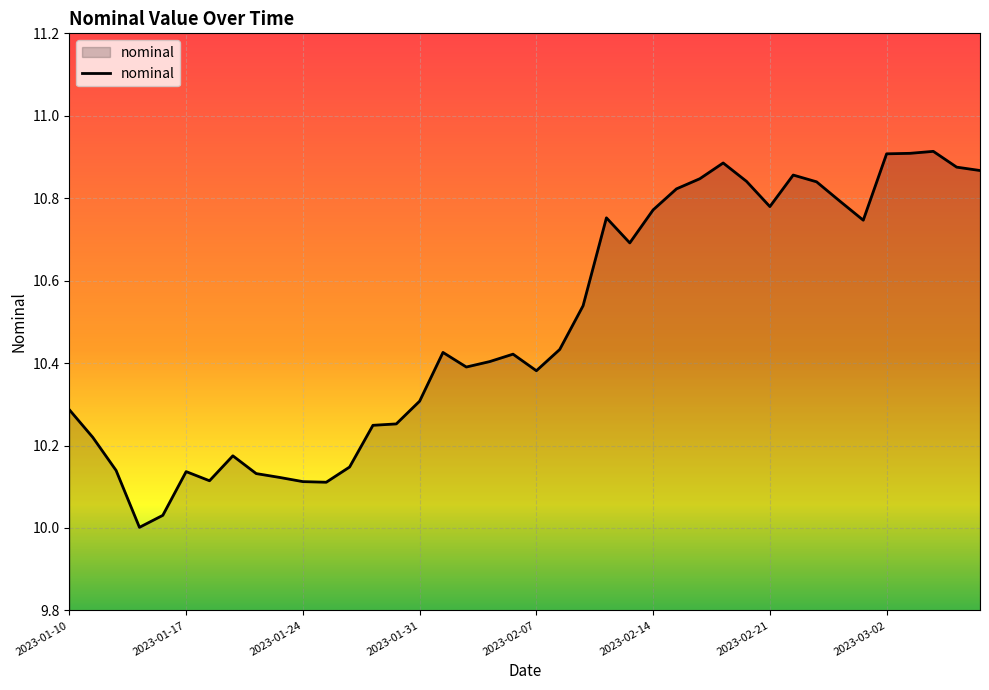

True or false: the data has more than 2 interior local peaks.

True